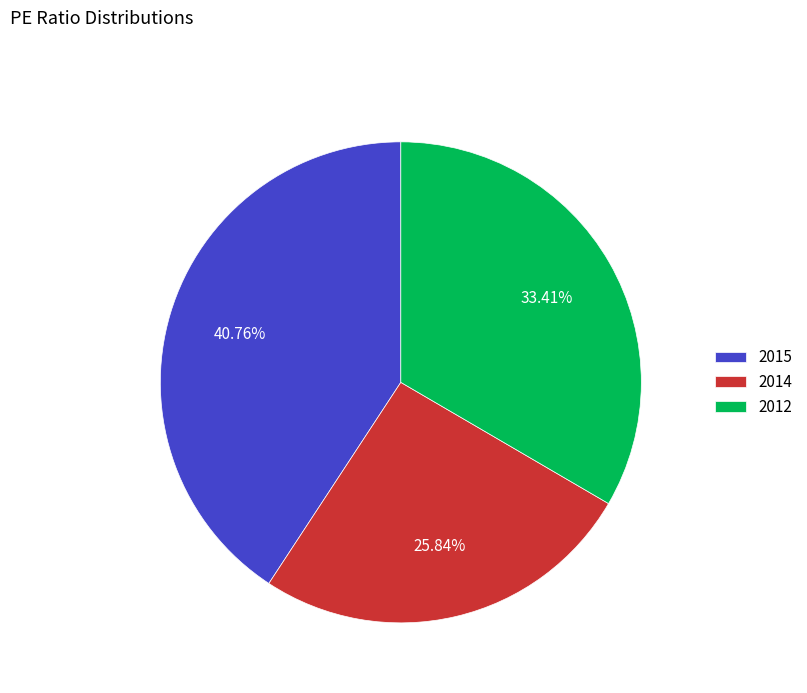

What percentage is the 2015 slice, to the nearest percent?

41%